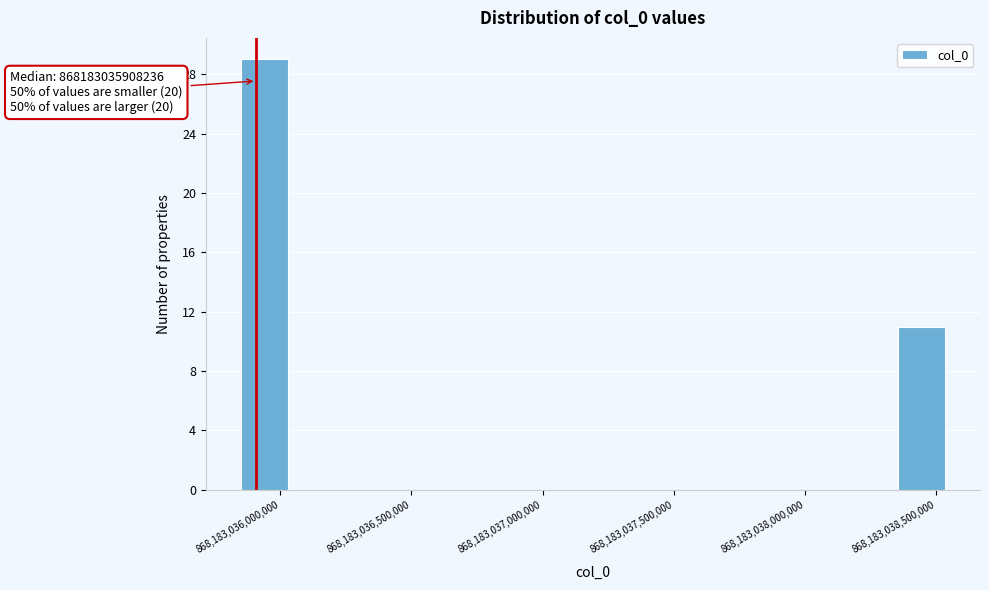

Around what value on the x-axis is the tallest bar? Give the approximate position of its centre, as read against the axis.

868183035950000